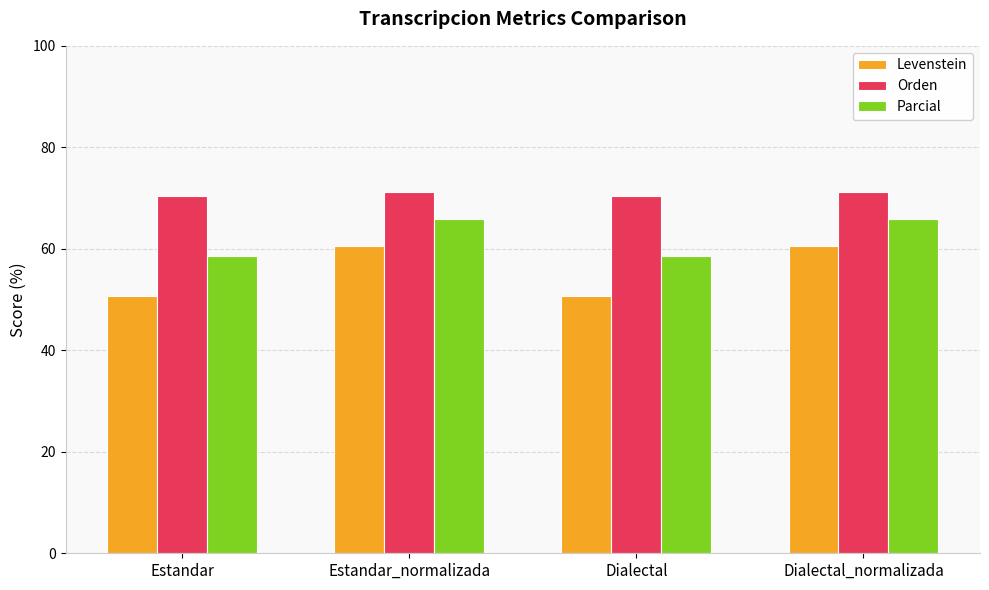

Reading left to right, transcribe all the data shown in this chart.

Levenstein: Estandar=50.6	Estandar_normalizada=60.6	Dialectal=50.6	Dialectal_normalizada=60.6
Orden: Estandar=70.5	Estandar_normalizada=71.2	Dialectal=70.5	Dialectal_normalizada=71.2
Parcial: Estandar=58.5	Estandar_normalizada=65.9	Dialectal=58.5	Dialectal_normalizada=65.9